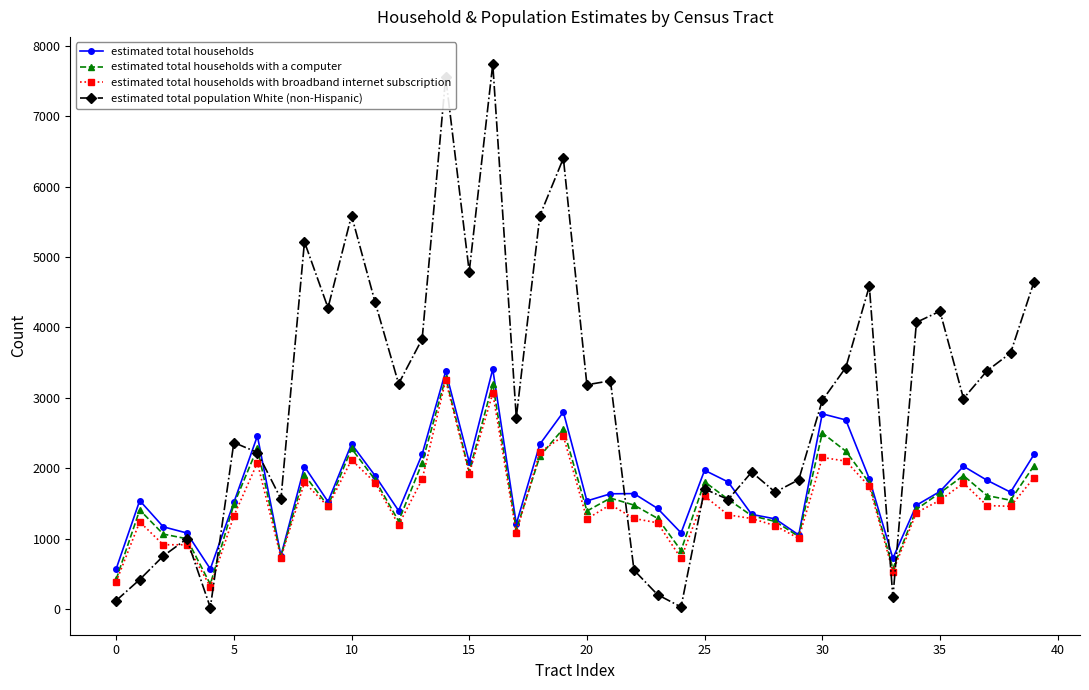

What is the maximum value shown in the chart?

7738